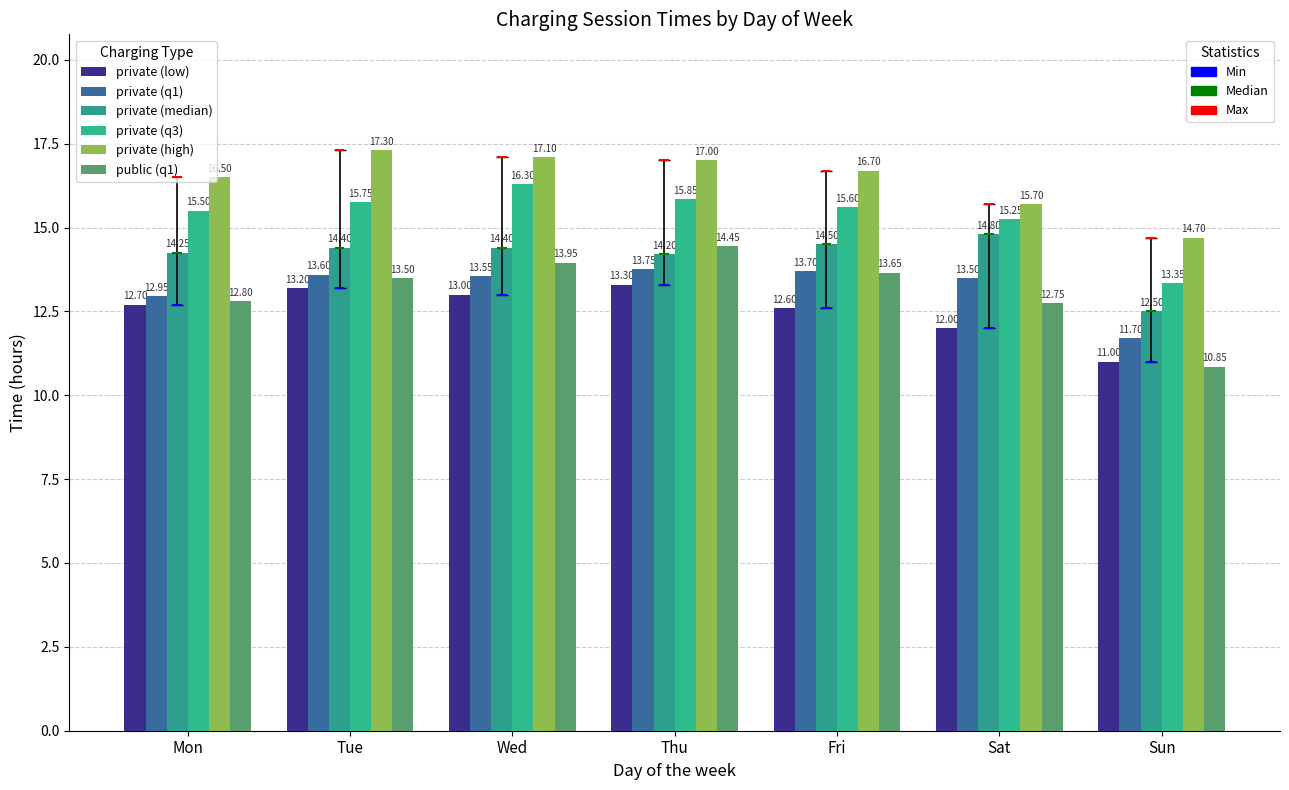

How many values in the private (median) series are below 14?

1